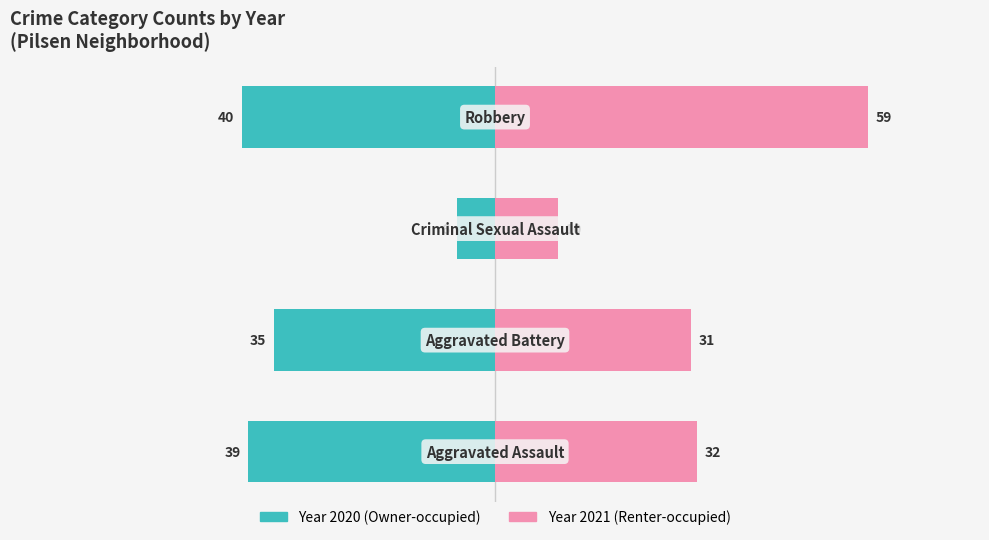

What is the value of the Year 2021 bar at the 3rd from the left?

10